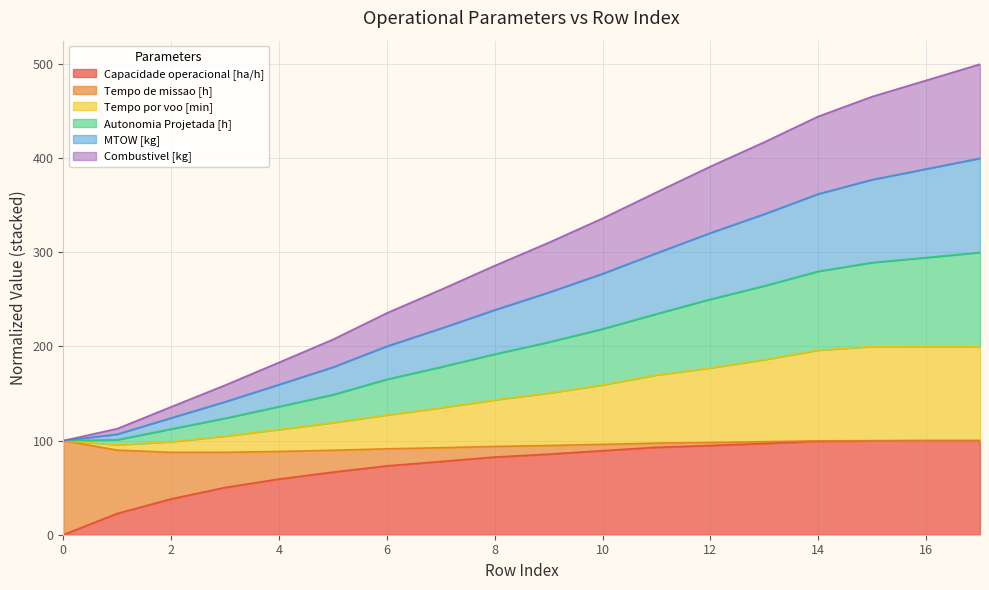

What is the maximum value for Capacidade operacional [ha/h]?

100.0